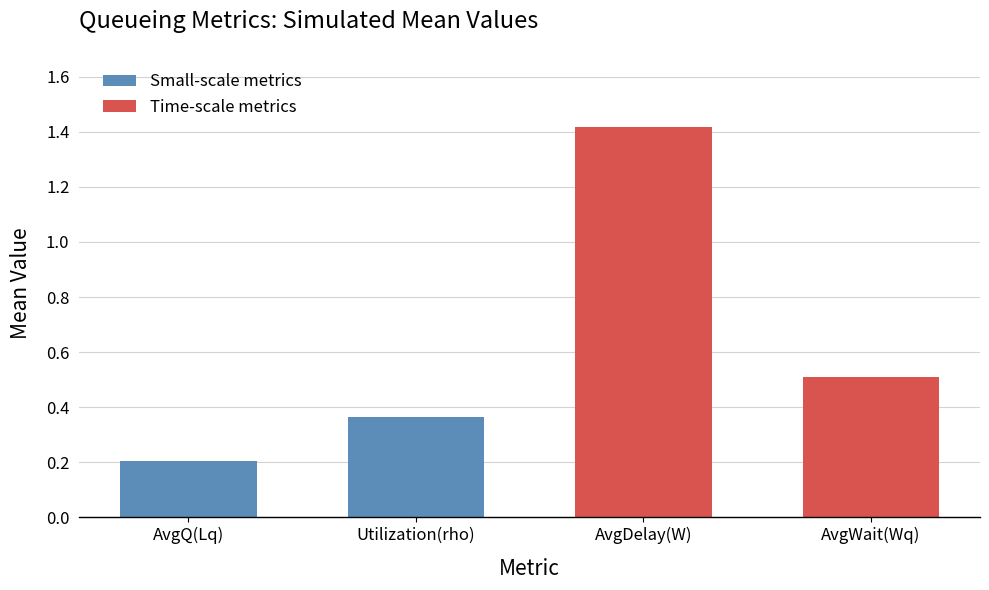

The value at AvgQ(Lq) is 0.1. True or false?

False